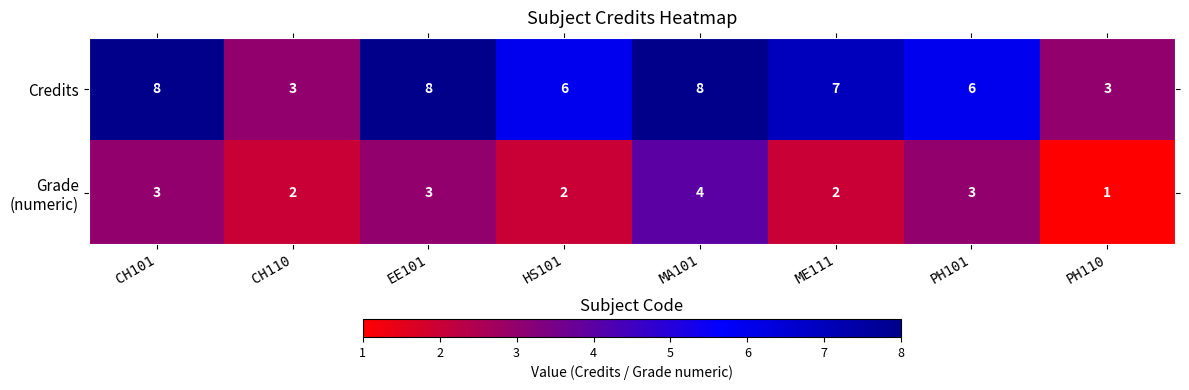

What value does the Credits series have at EE101?

8